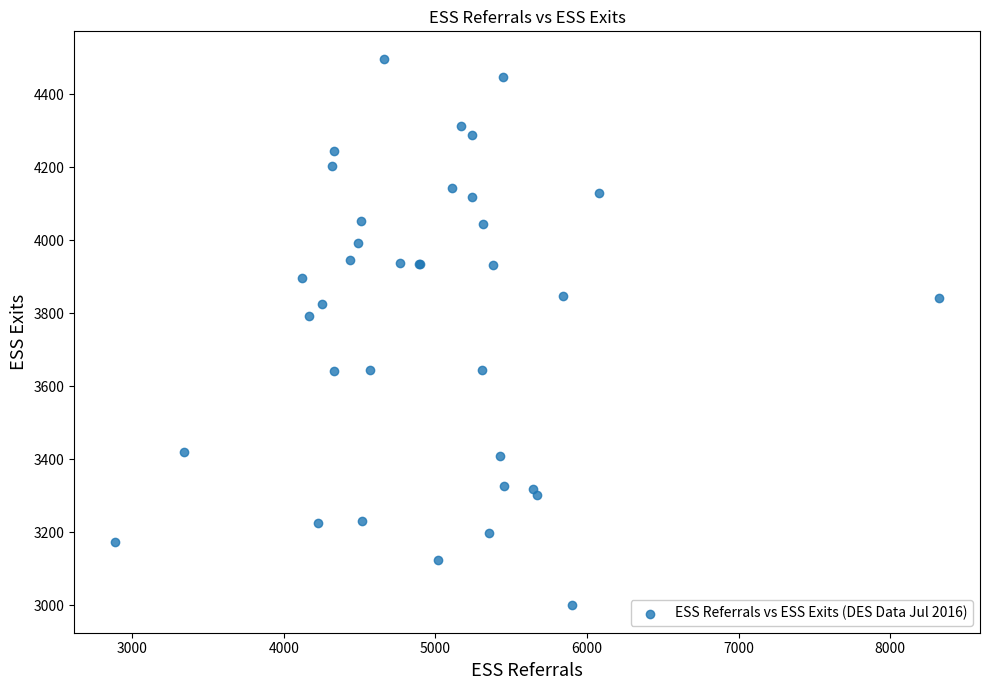

What Y value in the scatter plot is closest to 3749?

3793